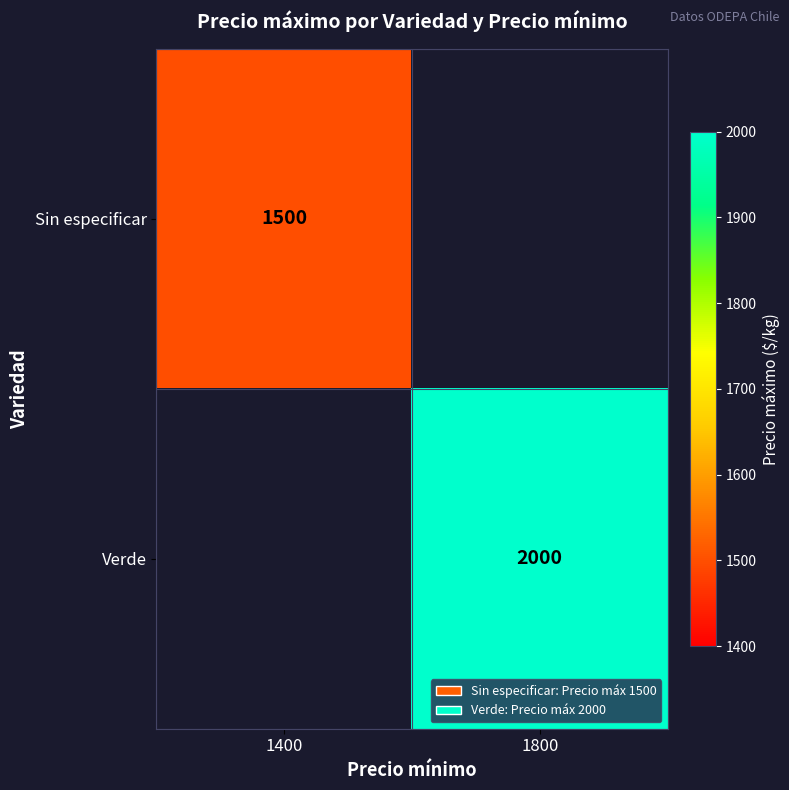

At how many categories does at least one series exceed 1616?

1